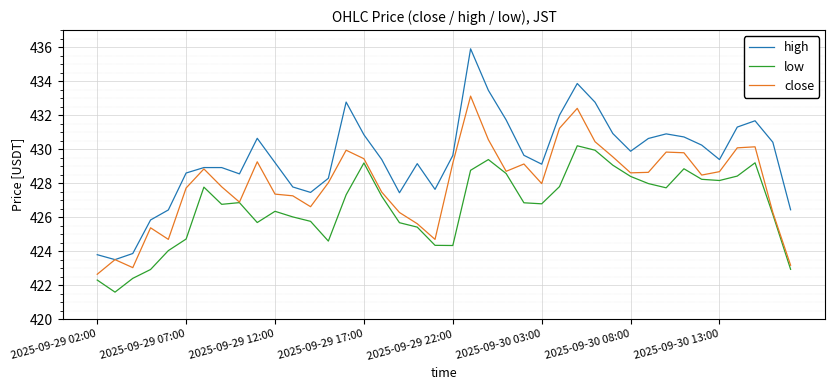

True or false: low and high cross at least once.

False